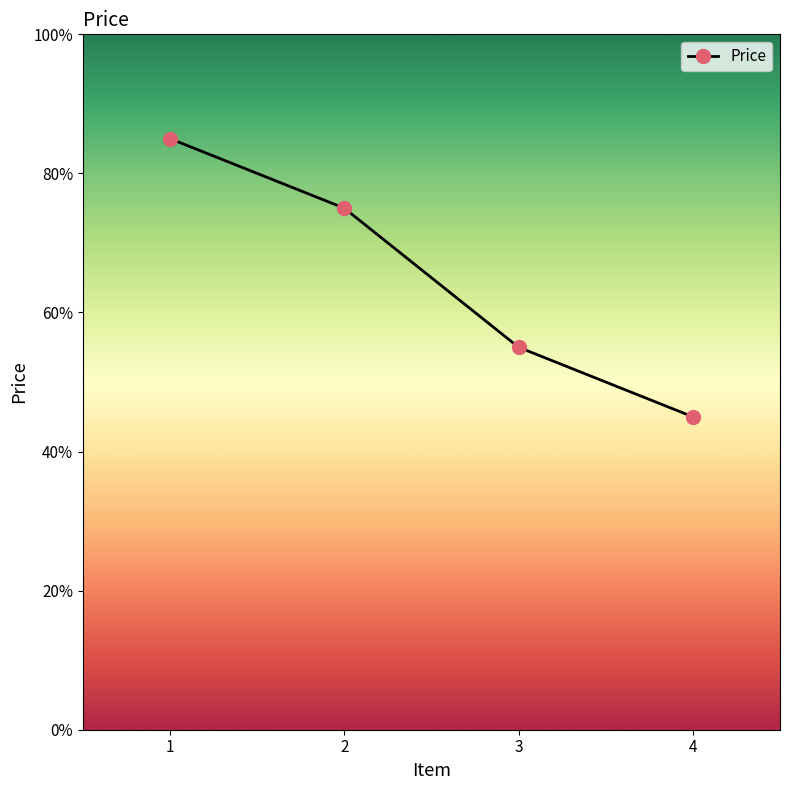

The chart shows a value of 0.9 at 3. True or false?

False